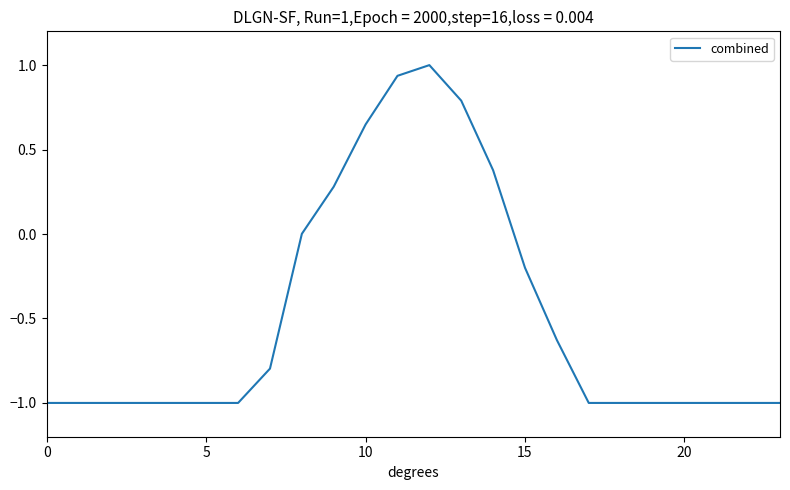

What is the smallest value displayed?

-1.0